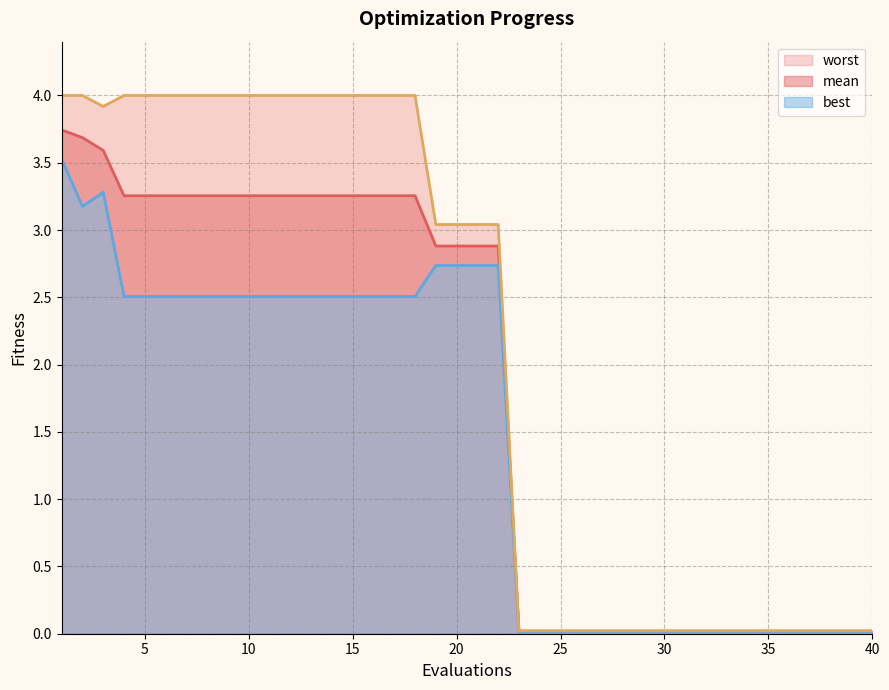

Which series has the largest total across all categories?

worst